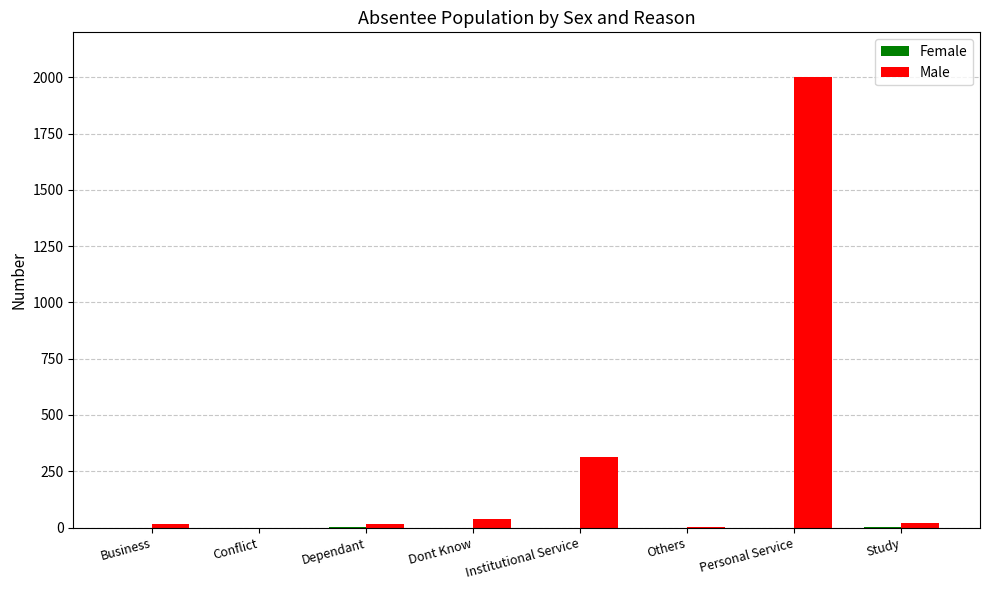

Which series has the largest total across all categories?

Male